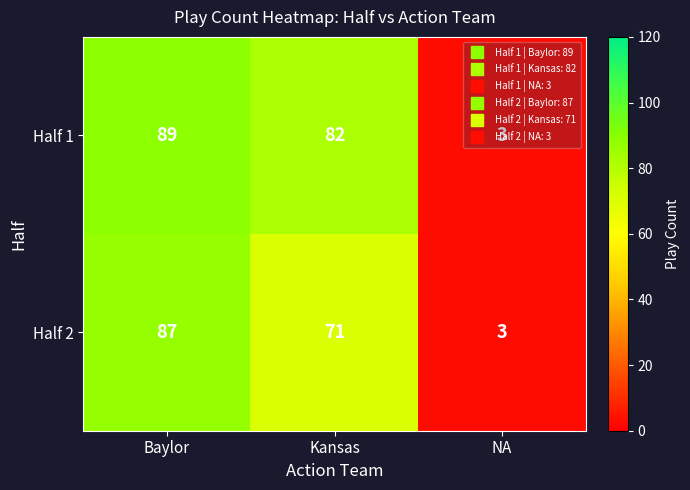

Is it true that Half 1 equals 82 at Kansas?

True